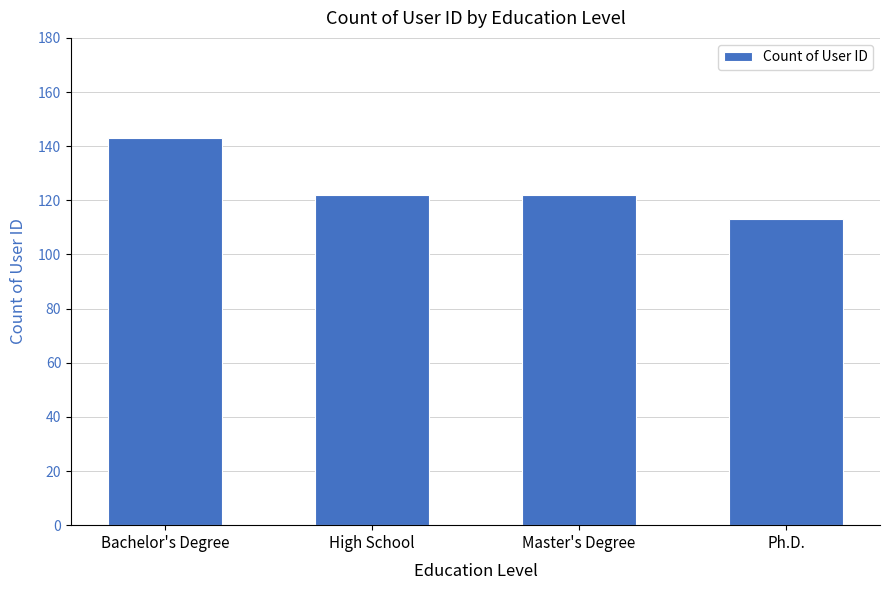

How many bars are there in total?

4